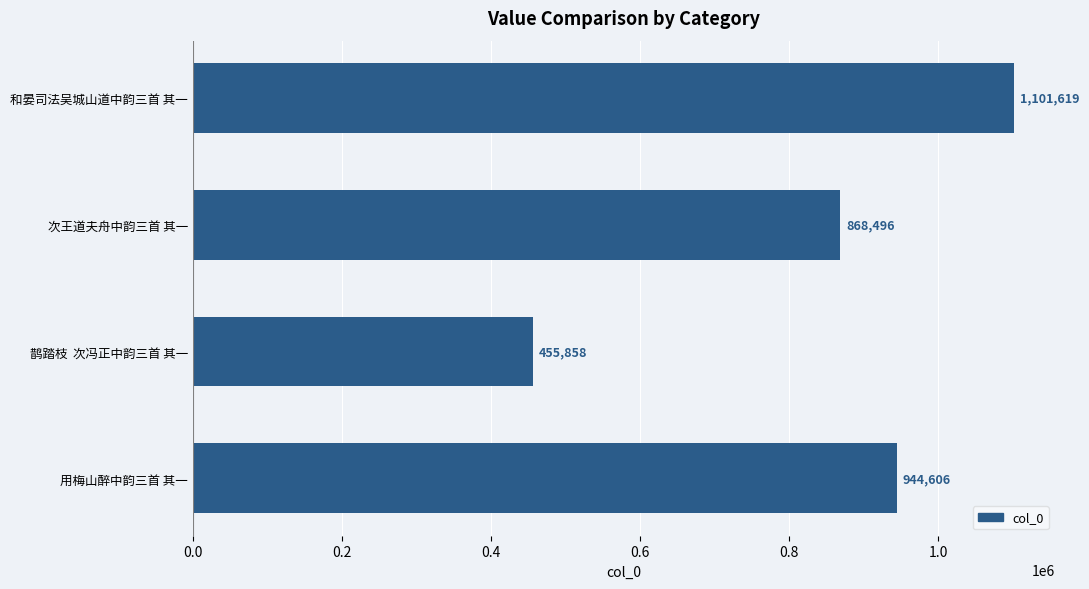

Which label corresponds to the largest value in the chart?

和晏司法吴城山道中韵三首 其一